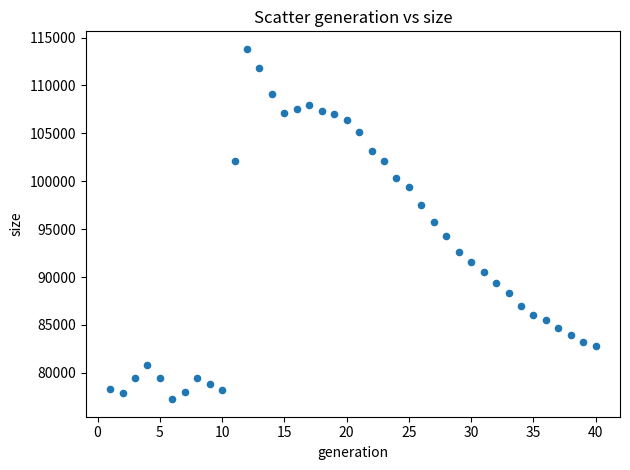

What is the range of X values (max minus min)?

39